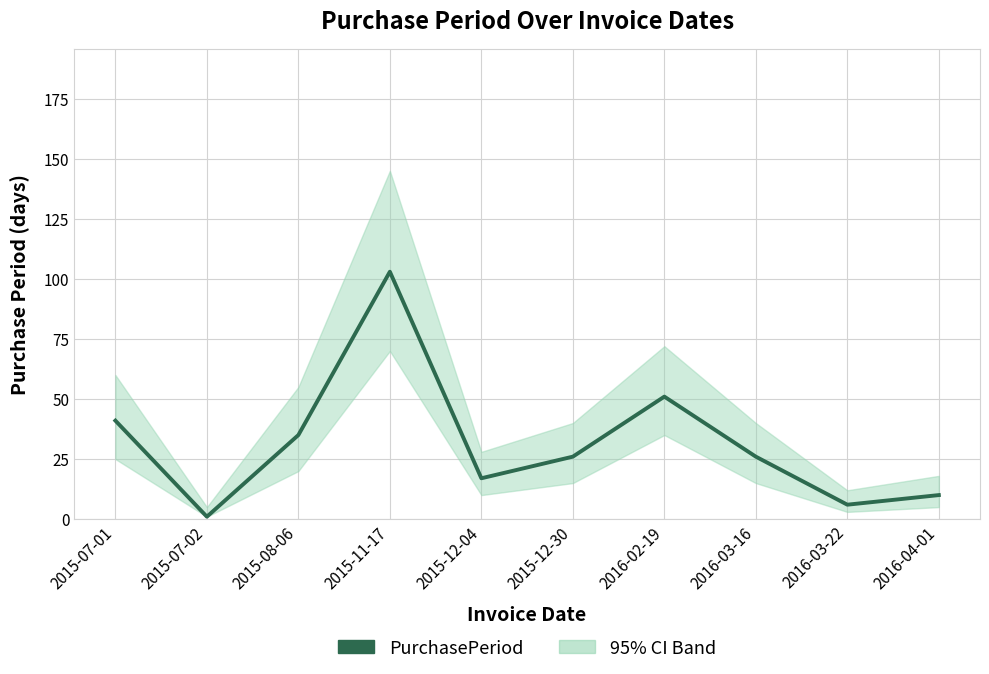

How many lines are shown in the chart?

1